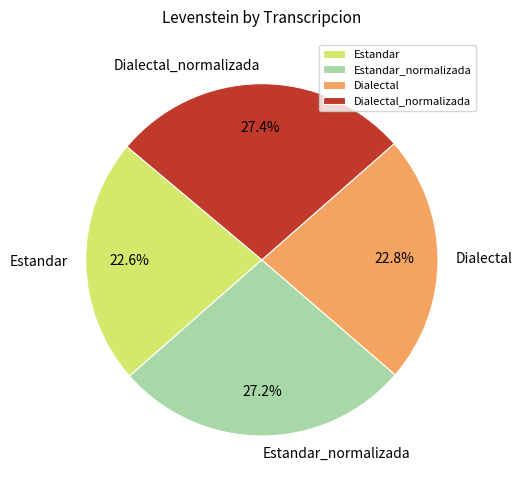

Does any single category account for the majority?

No